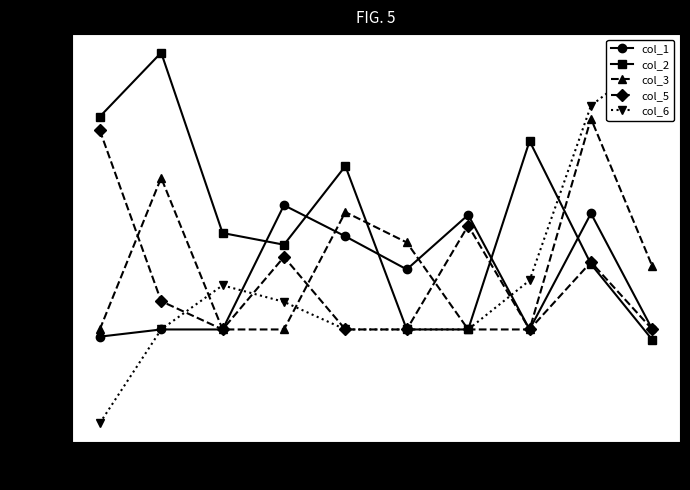

At how many categories does at least one series exceed 0?

10